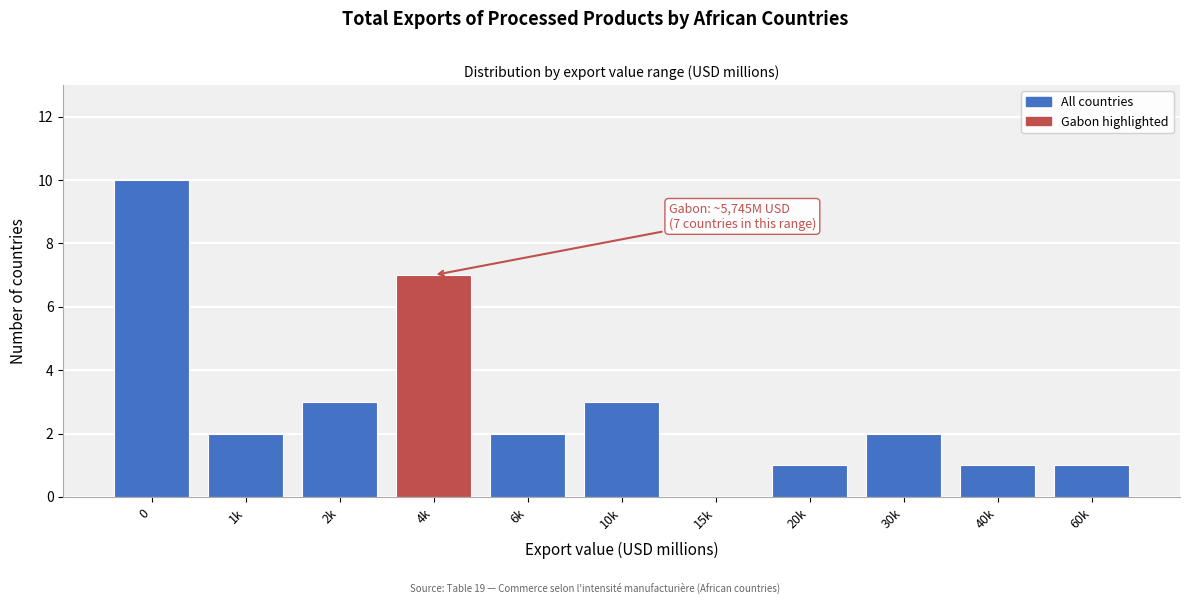

Reading left to right, list all the values displayed in this chart.

0=10	1k=2	2k=3	4k=7	6k=2	10k=3	15k=0	20k=1	30k=2	40k=1	60k=1